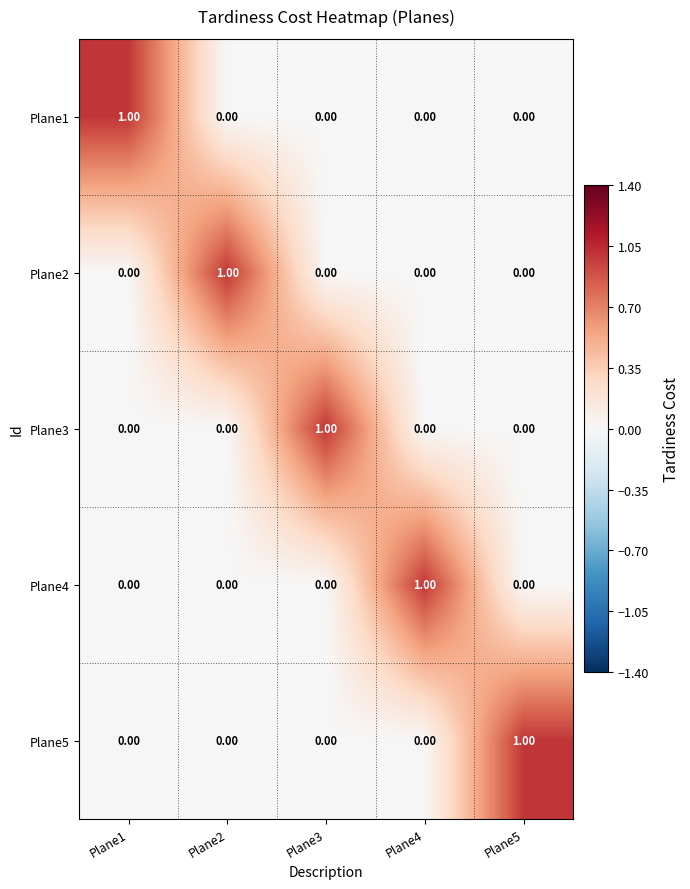

At how many categories does at least one series exceed 0?

5